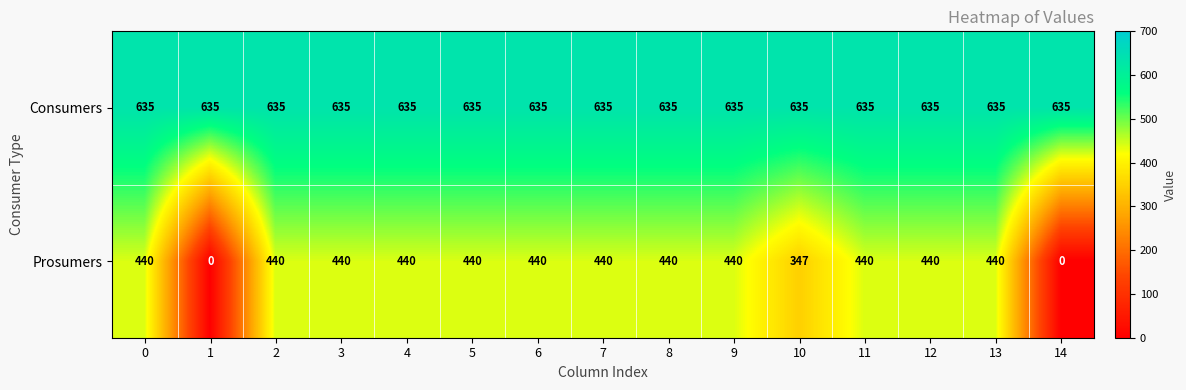

Is it true that Consumers equals 635 at 2?

True